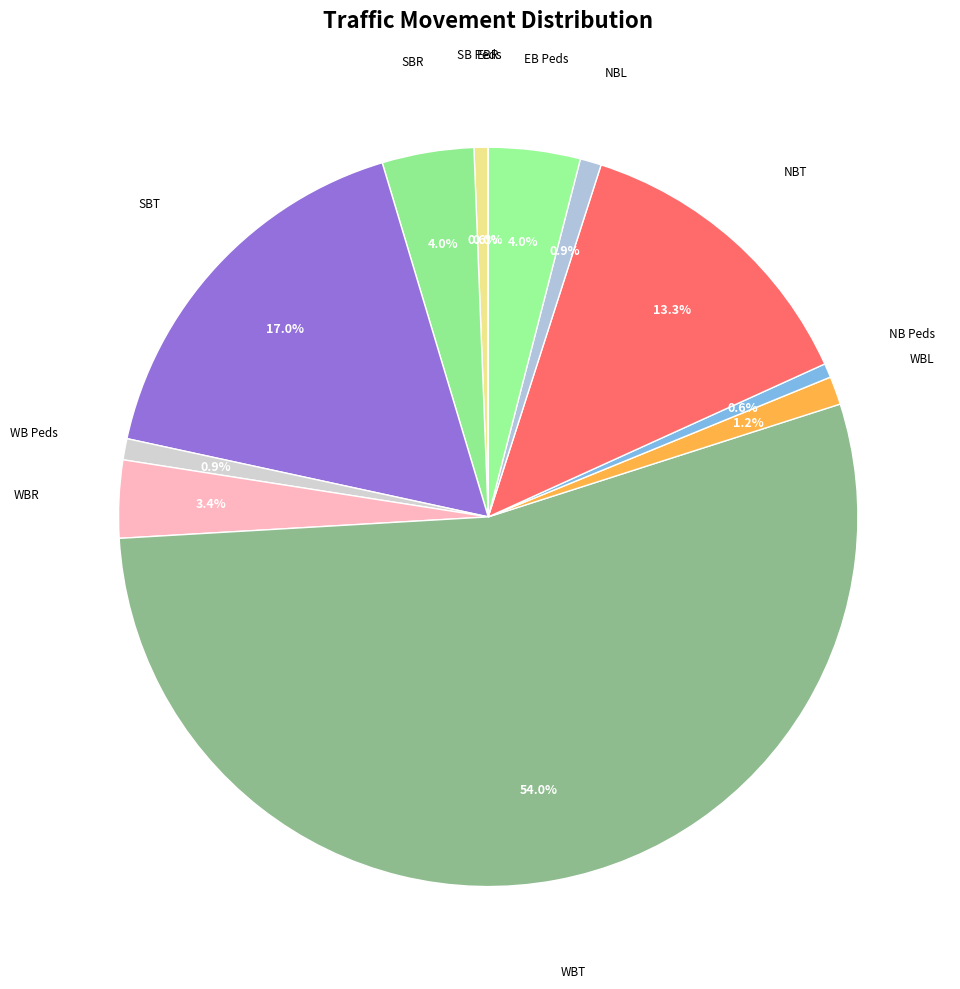

True or false: NBL accounts for 1% of the total.

True